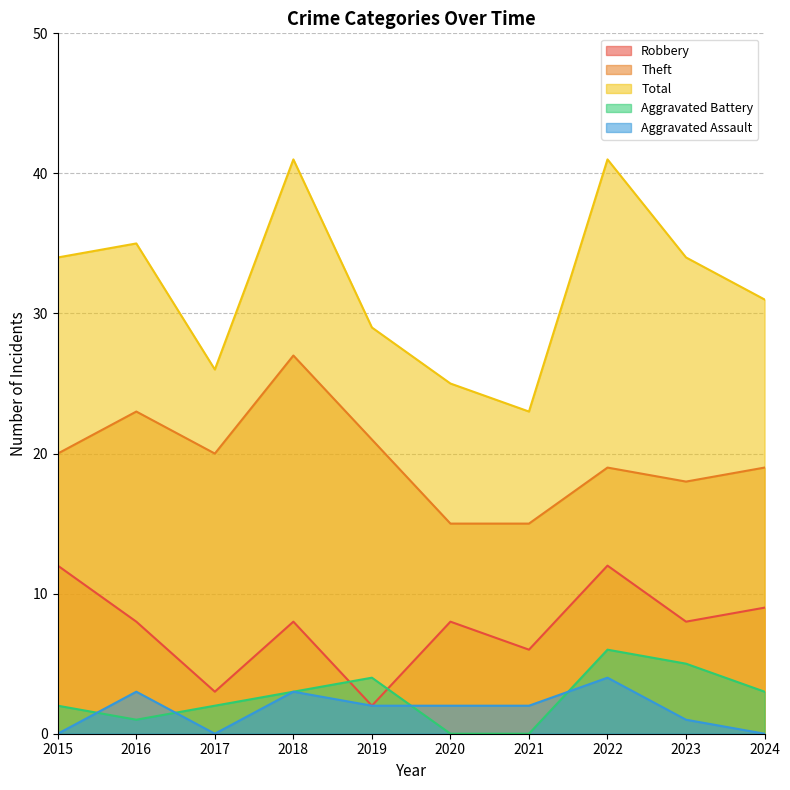

Reading right to left, transcribe all the data shown in this chart.

Robbery: 9	8	12	6	8	2	8	3	8	12
Theft: 19	18	19	15	15	21	27	20	23	20
Total: 31	34	41	23	25	29	41	26	35	34
Aggravated Battery: 3	5	6	0	0	4	3	2	1	2
Aggravated Assault: 0	1	4	2	2	2	3	0	3	0